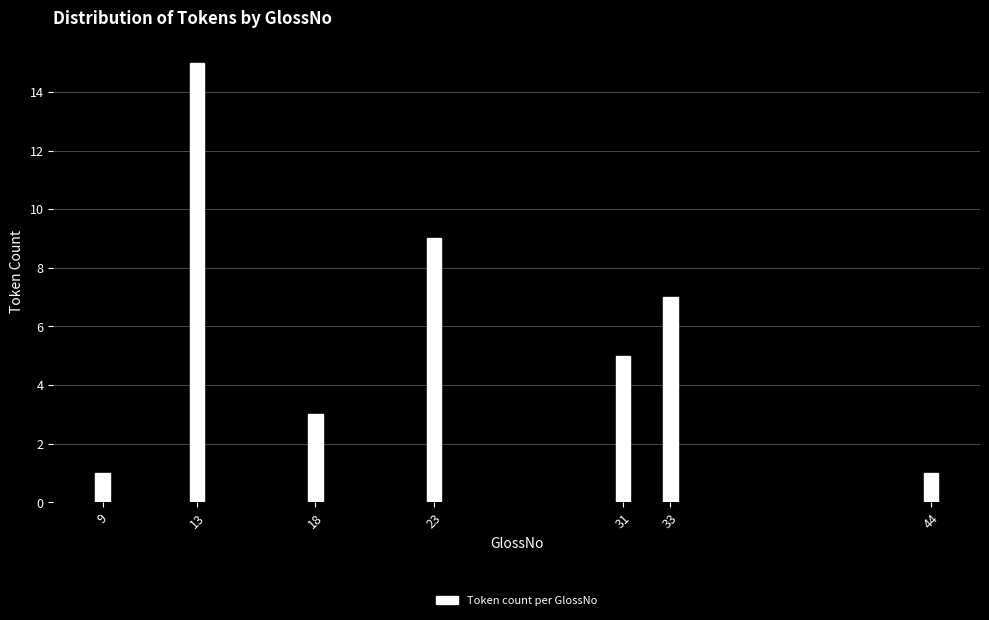

Reading left to right, list all the values displayed in this chart.

9=1	13=15	18=3	23=9	31=5	33=7	44=1